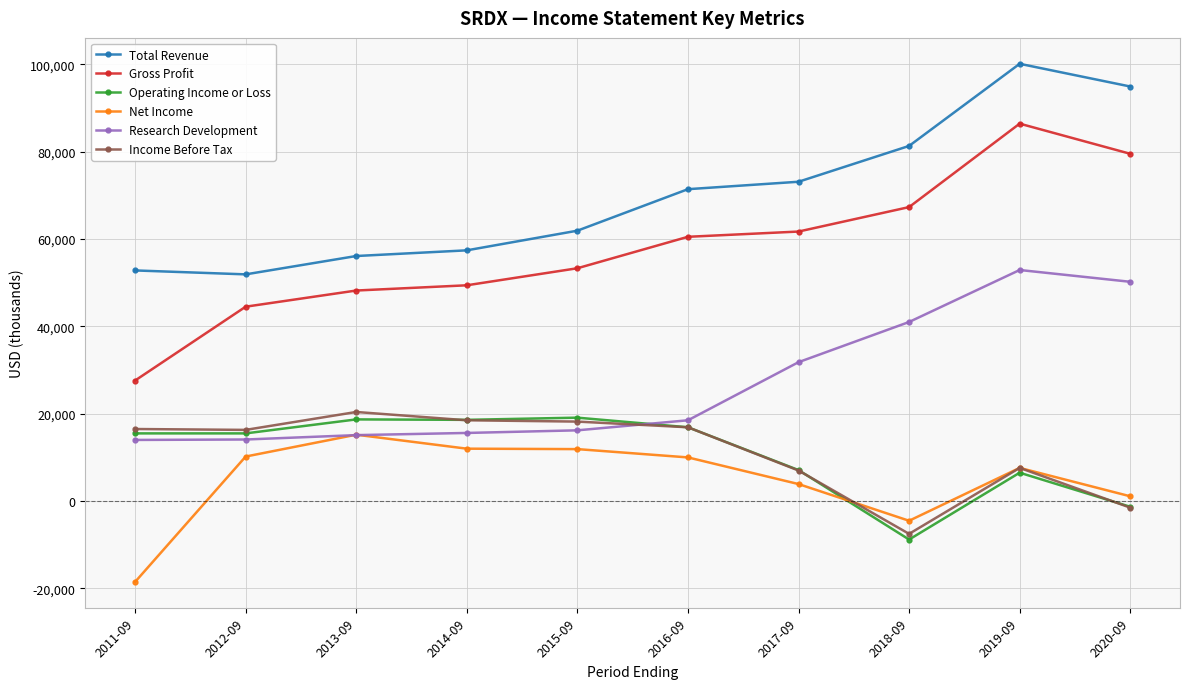

At how many categories does at least one series exceed 17425?

10